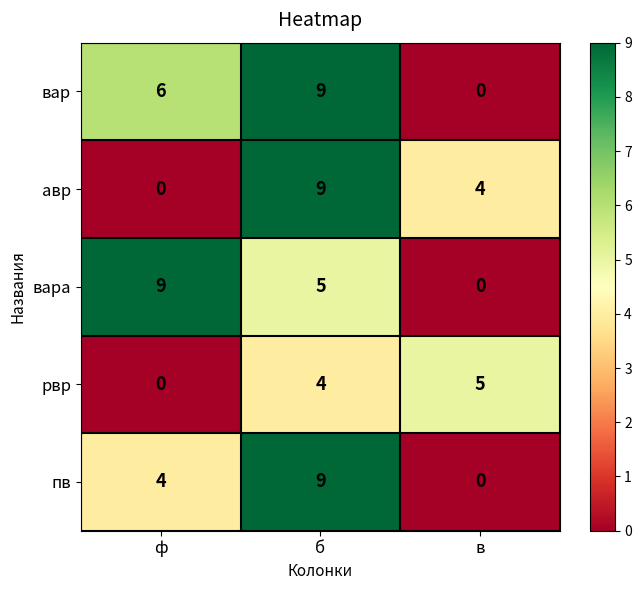

What is the difference between the вар values at б and ф?

3